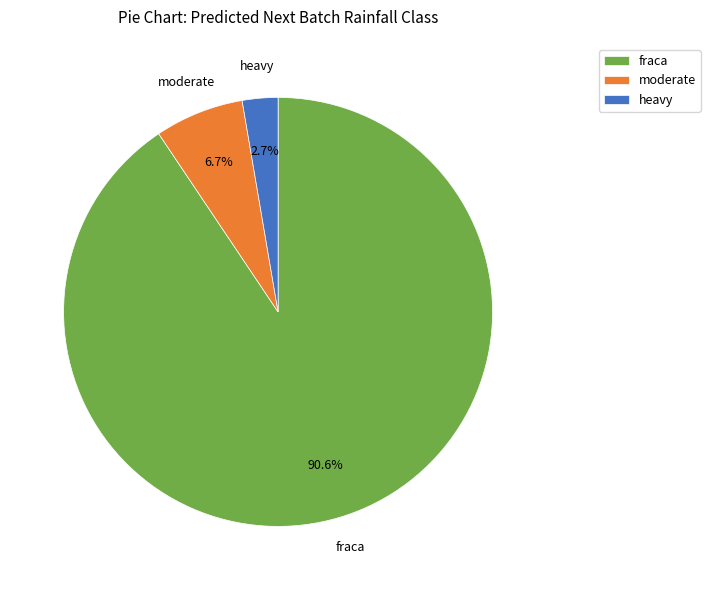

What portion of the pie excludes heavy?

97.3%